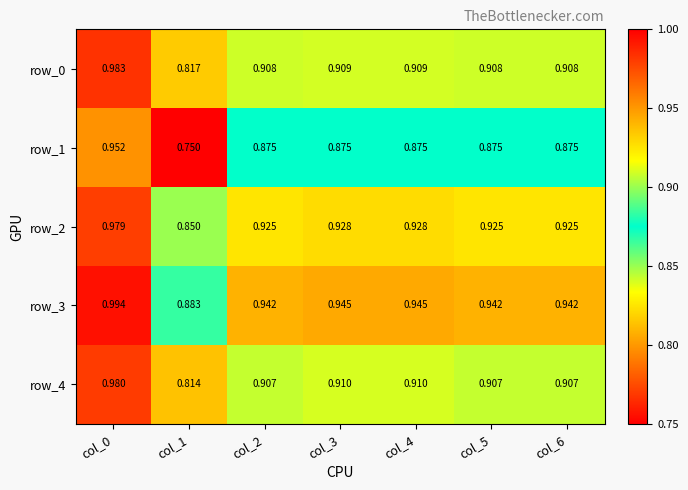

Is the value of row_3 at col_3 greater than the value of row_2 at col_1?

Yes